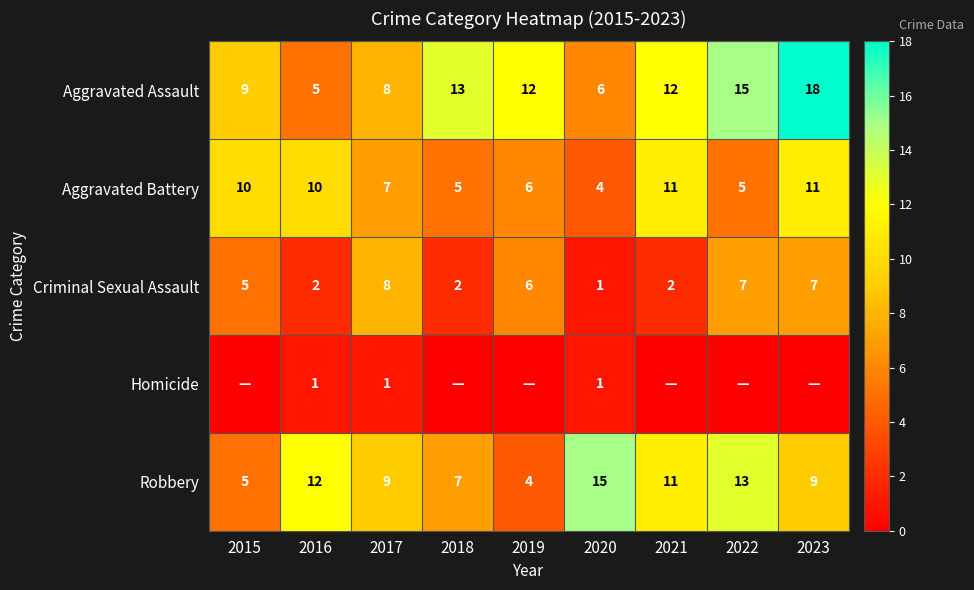

Is the value of Criminal Sexual Assault at 2023 greater than the value of Aggravated Assault at 2018?

No